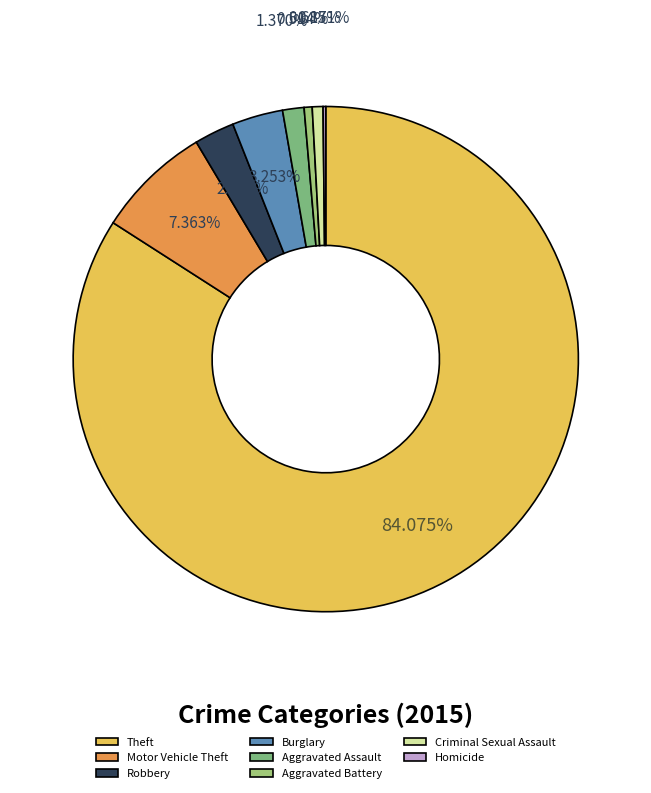

What percentage do Robbery and Aggravated Battery together represent?

3.1%